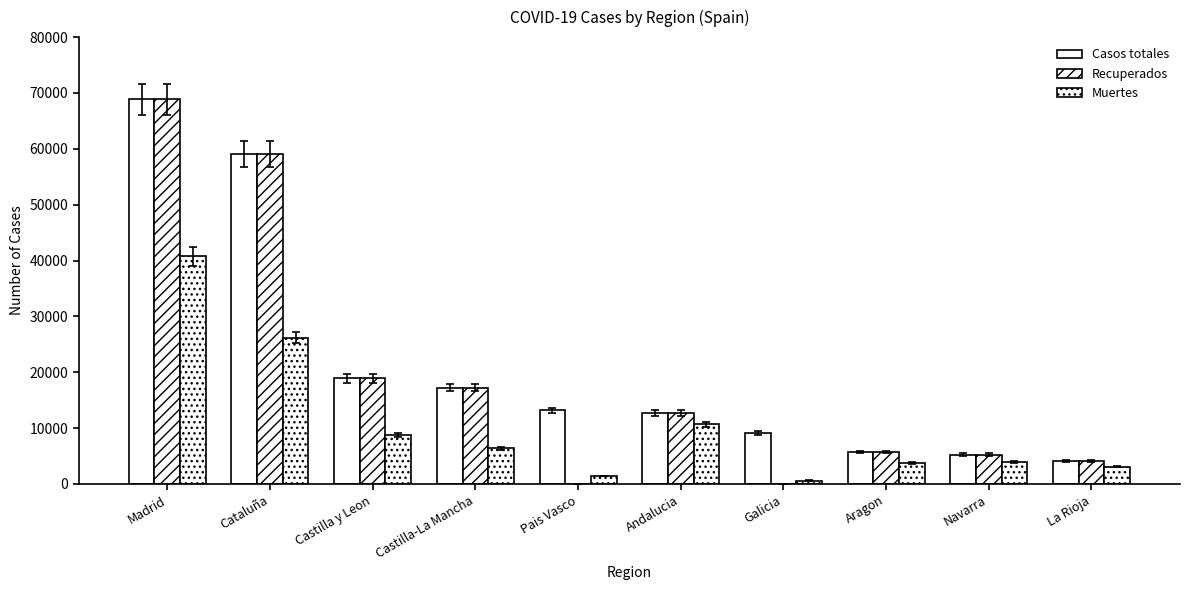

List the series in order of their overall mean, lowest first.

Muertes, Recuperados, Casos totales